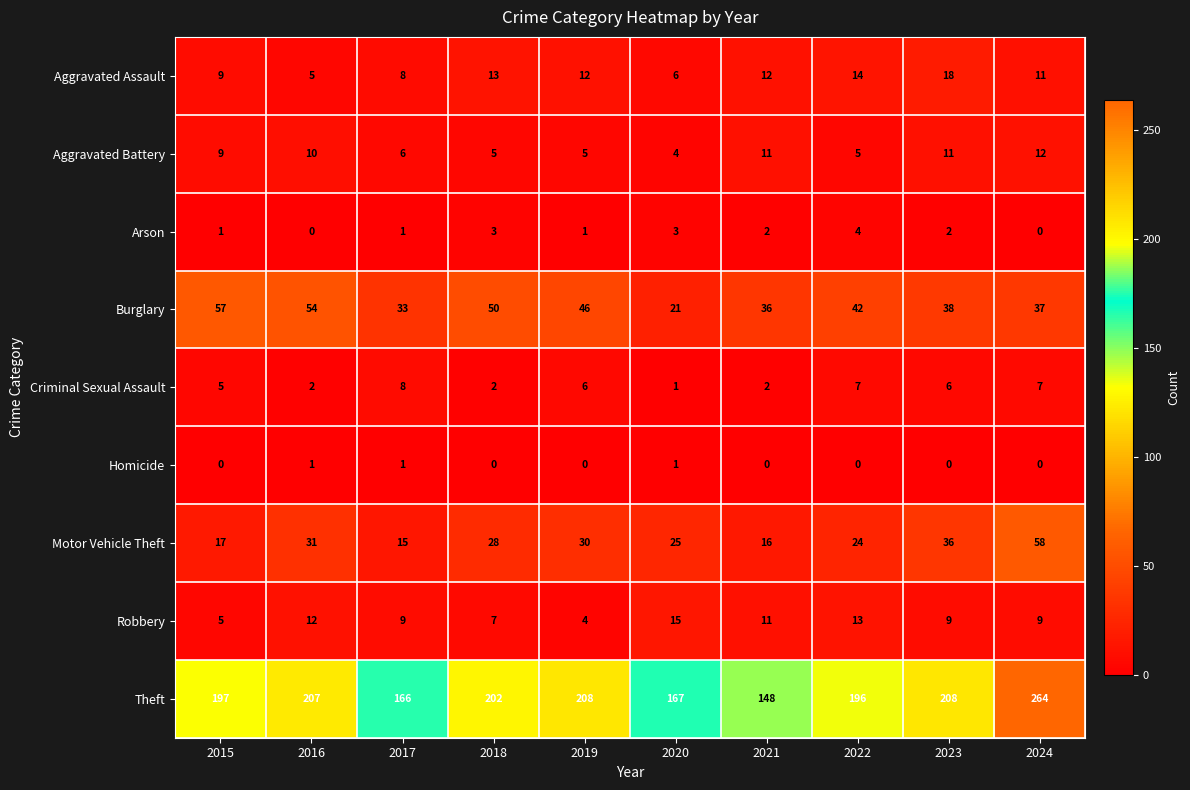

The value of Arson at 2020 is 5. True or false?

False